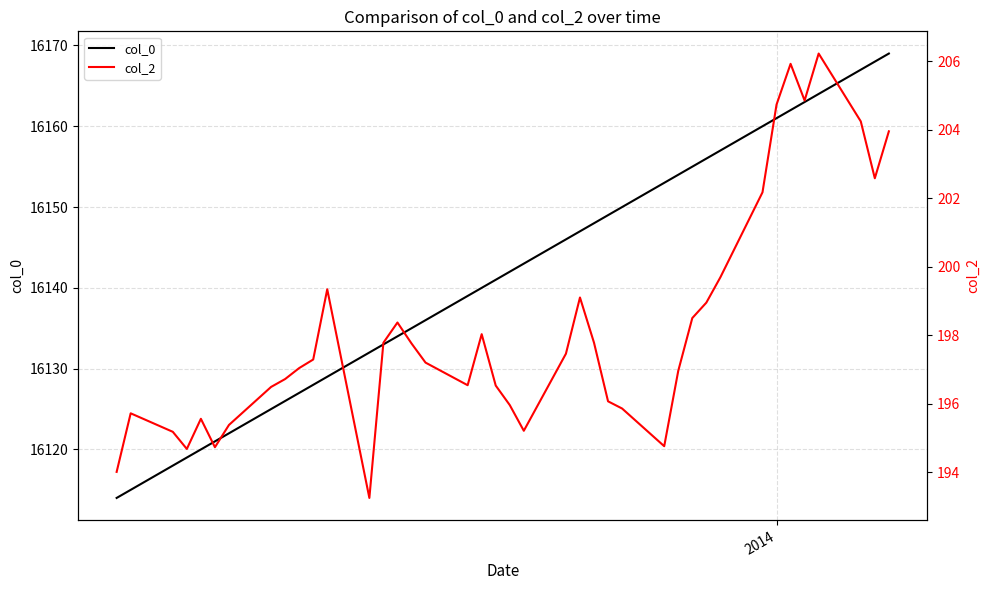

What is the value of the col_2 point at the 21st from the left?

196.0